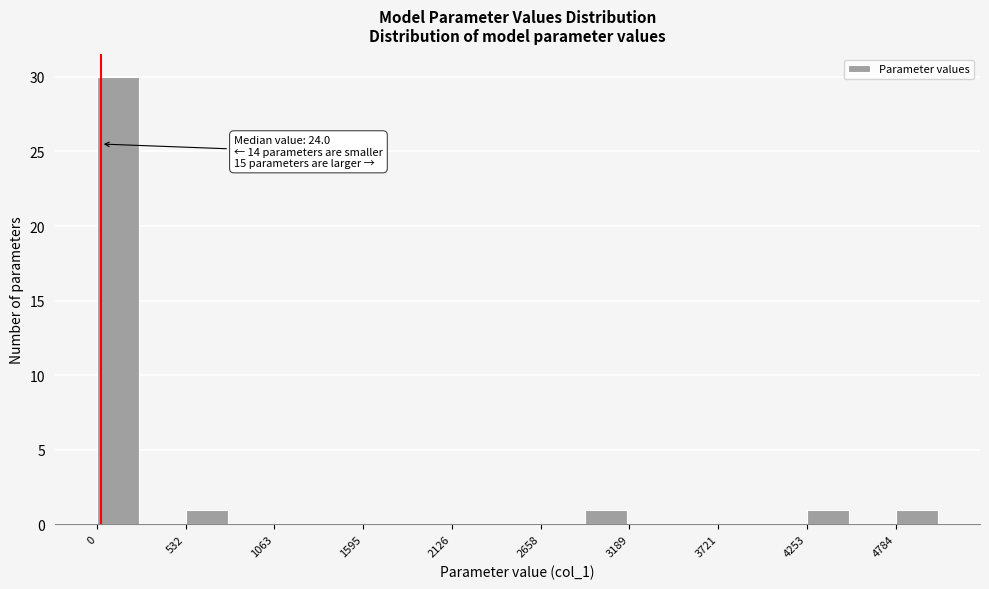

Around what value on the x-axis is the tallest bar? Give the approximate position of its centre, as read against the axis.

100